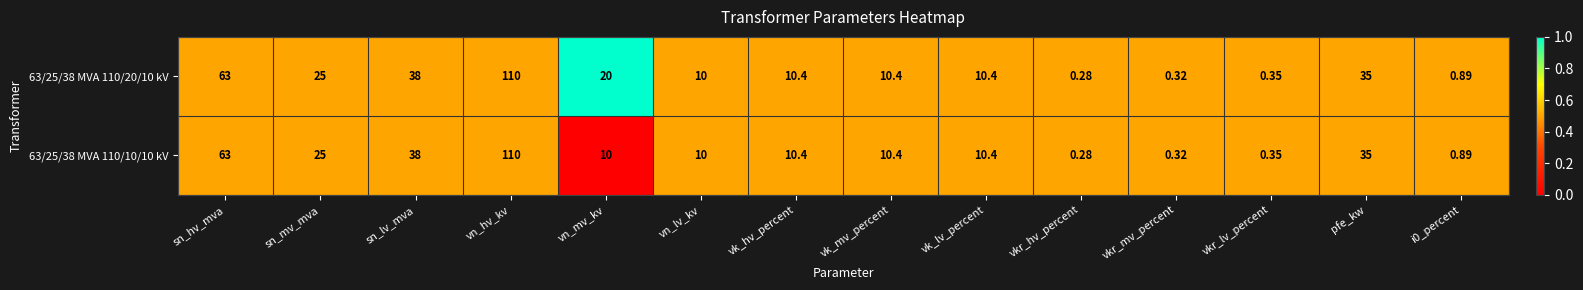

At which label is 63/25/38 MVA 110/10/10 kV closest to 55?

sn_hv_mva